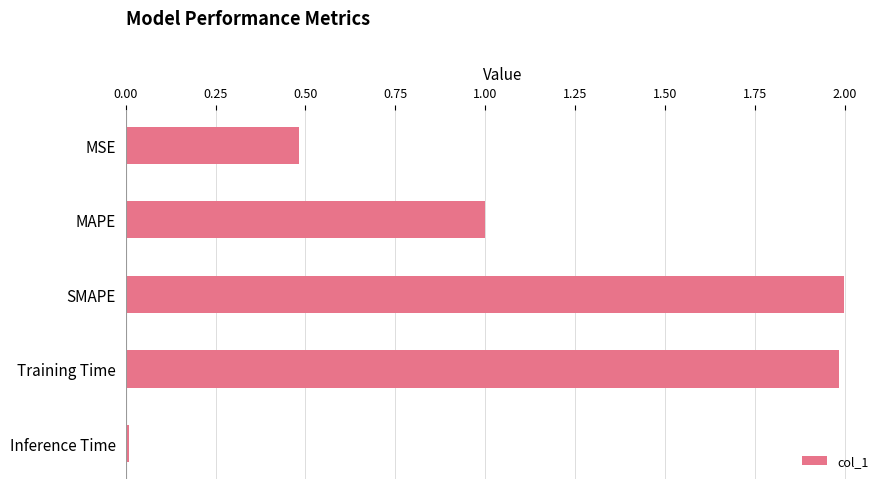

What is the difference between the second highest and second lowest values?

1.5